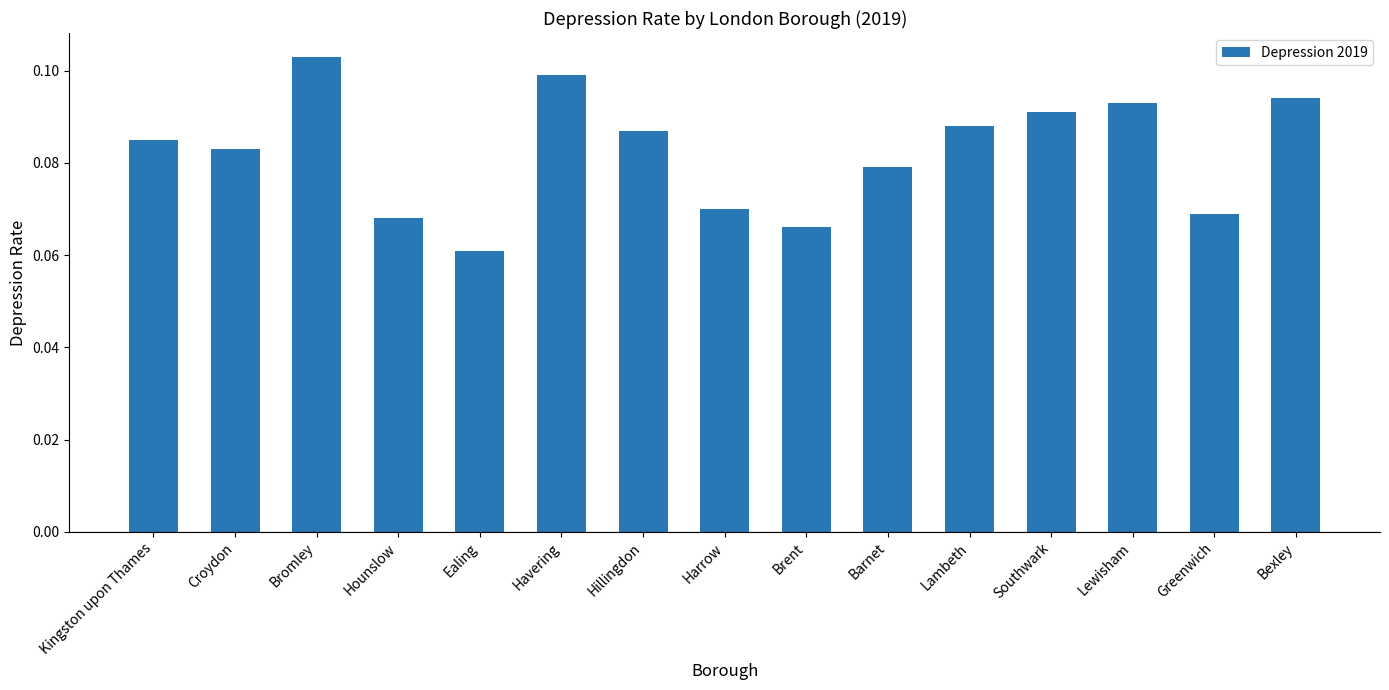

Which label corresponds to the smallest value in the chart?

Ealing